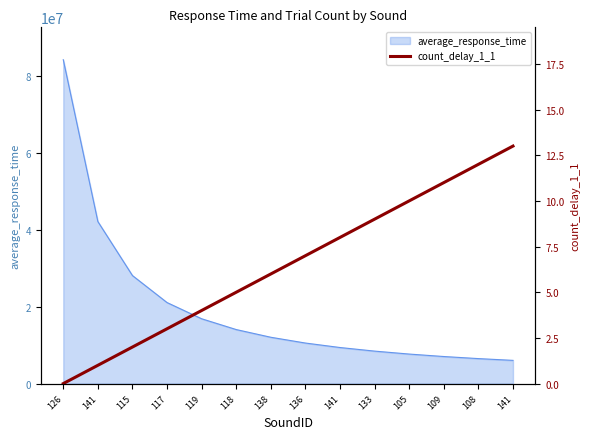

What is the greatest value displayed?

13